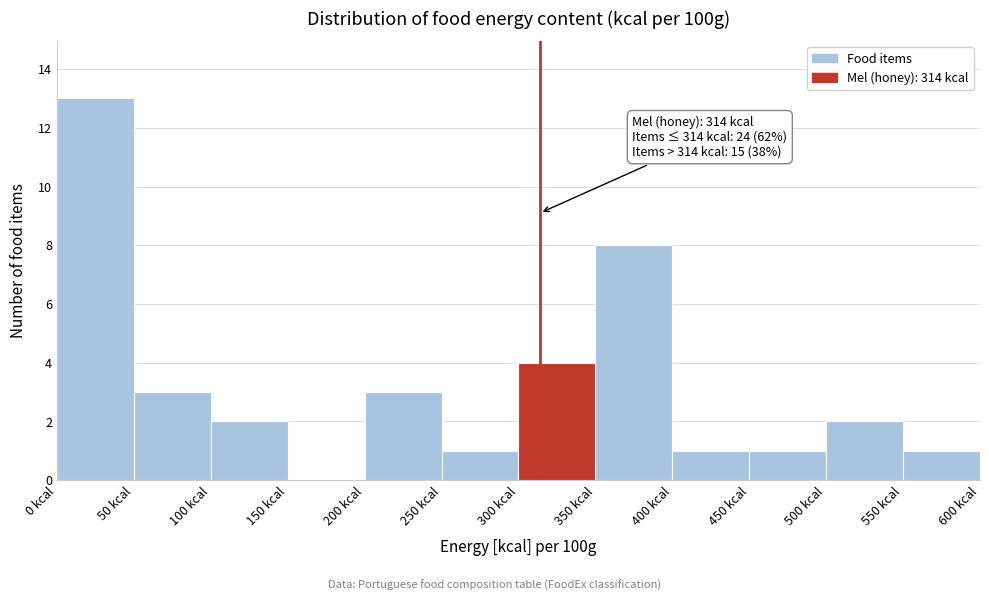

Which range on the x-axis has the tallest bar?

0 to 50